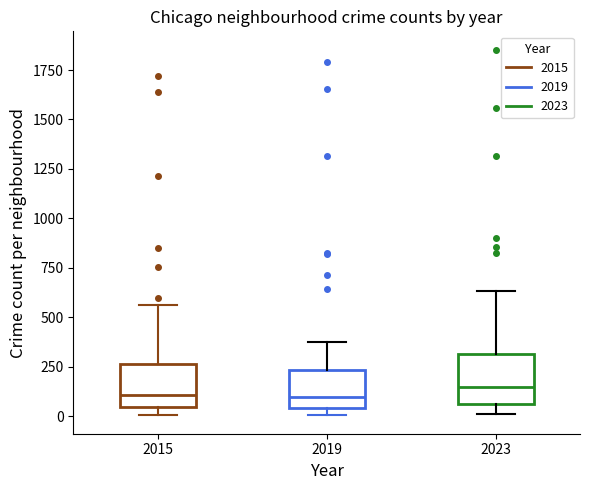

Reading left to right, read every box against the y-axis: the position of its median line, the range the box covers, and the ends of its whiskers. The values are not printed on the chart, so give them approximately, as read against the axis.

2015: median 100, box 50 to 250, whiskers 0 to 550
2019: median 100, box 50 to 250, whiskers 0 to 400
2023: median 150, box 50 to 300, whiskers 0 to 650